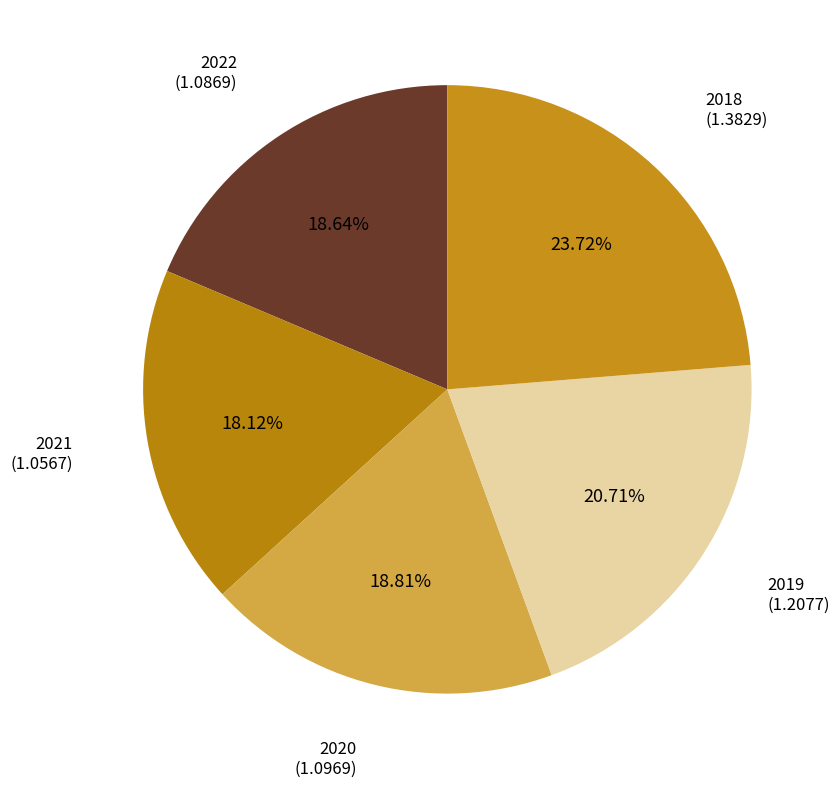

What percentage is the 2018 slice, to the nearest percent?

24%